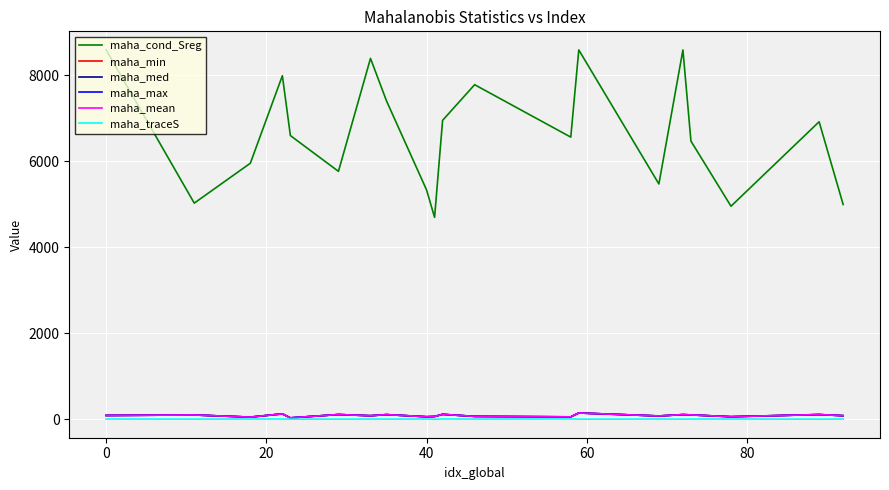

True or false: maha_med and maha_cond_Sreg cross at least once.

False